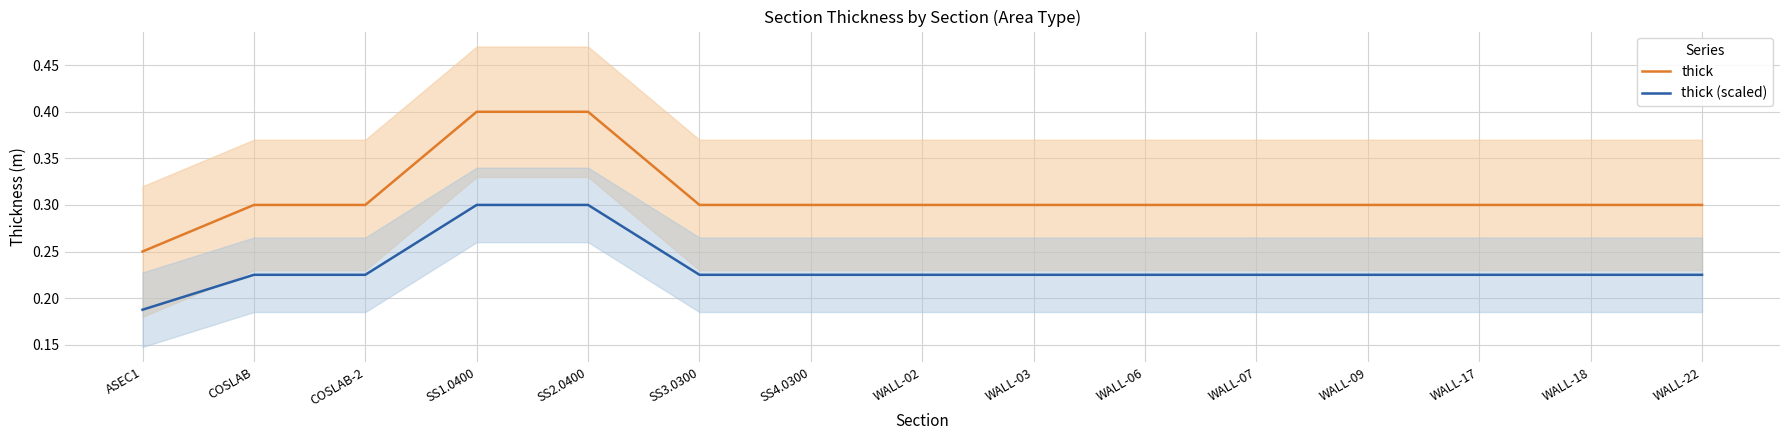

Which series has the largest range (max minus min)?

thick